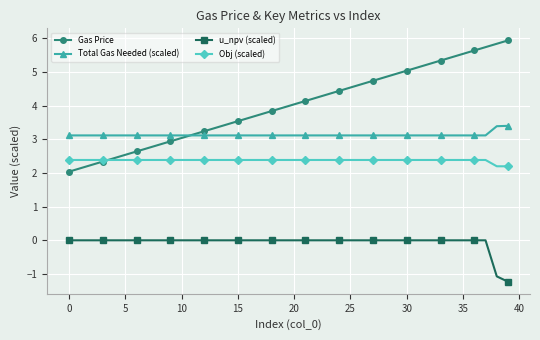

True or false: Gas Price and u_npv (scaled) cross at least once.

False